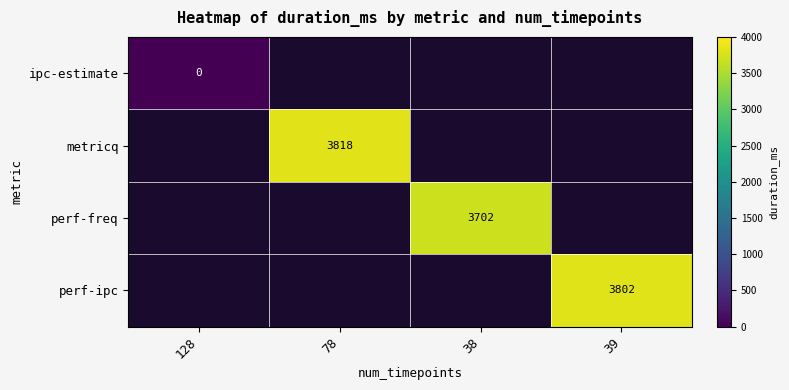

The perf-freq series shows 3702 at 38. True or false?

True